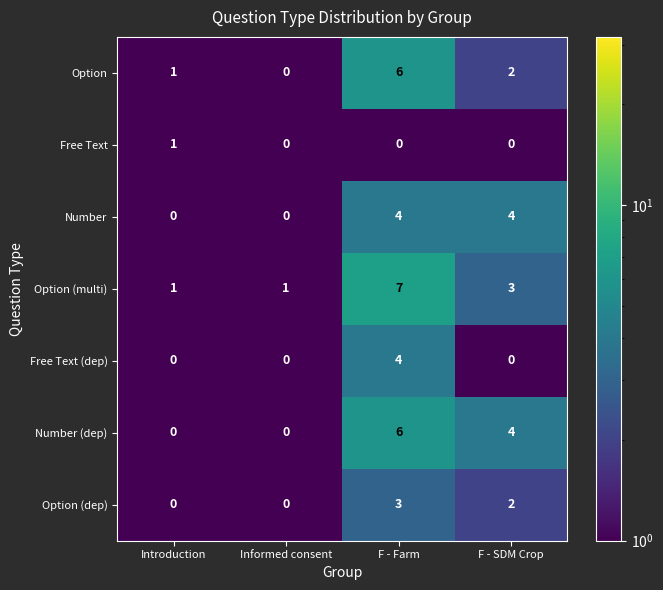

How many Free Text (dep) values are between 0 and 4?

4